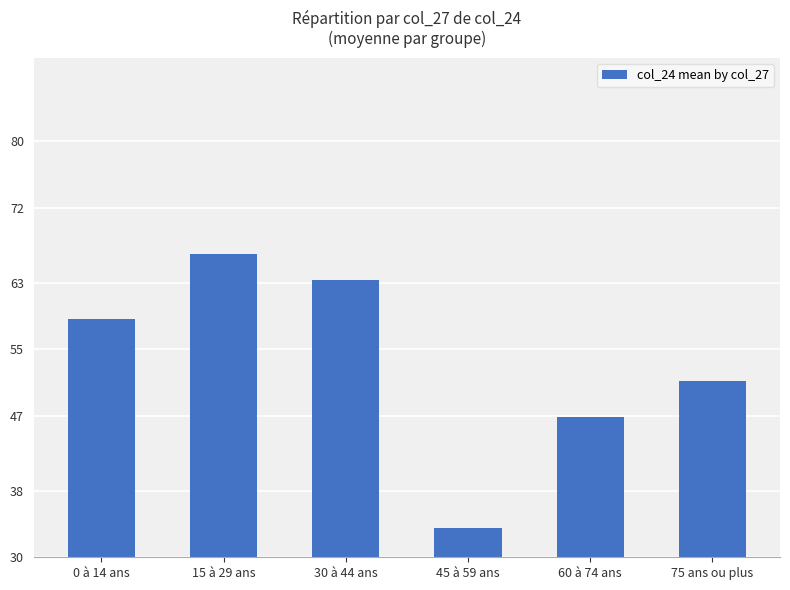

What is the change in value from 30 à 44 ans to 60 à 74 ans?

-16.4